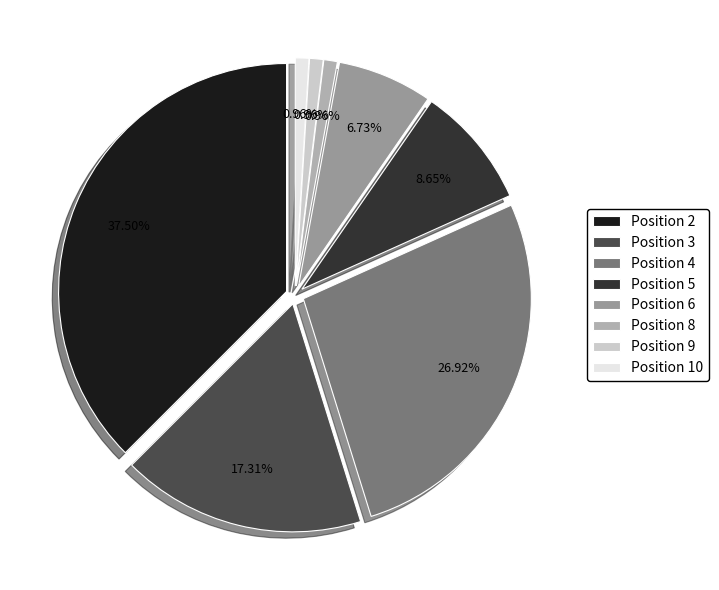

What is the total percentage of 6 and 8?

7.7%